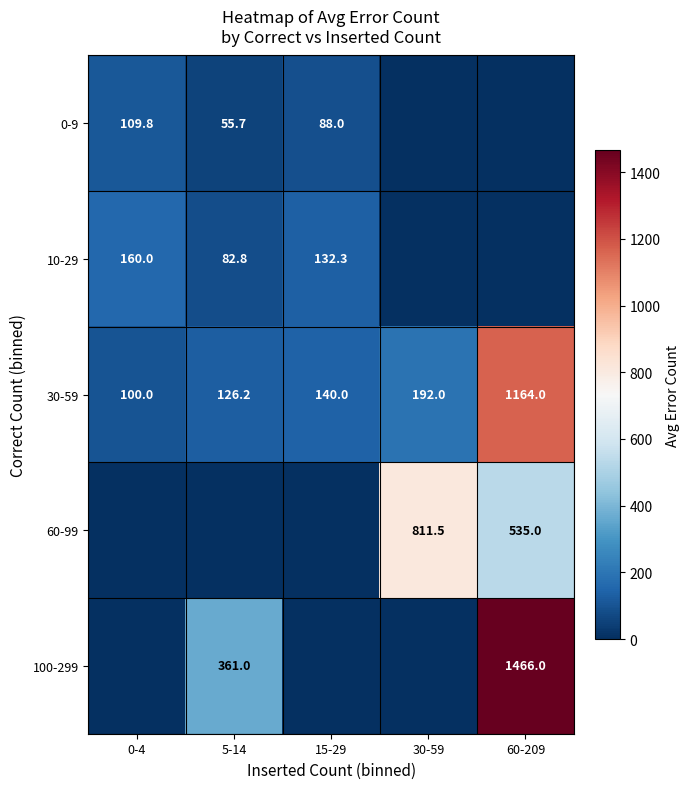

At which label does 30-59 reach its peak?

60-209